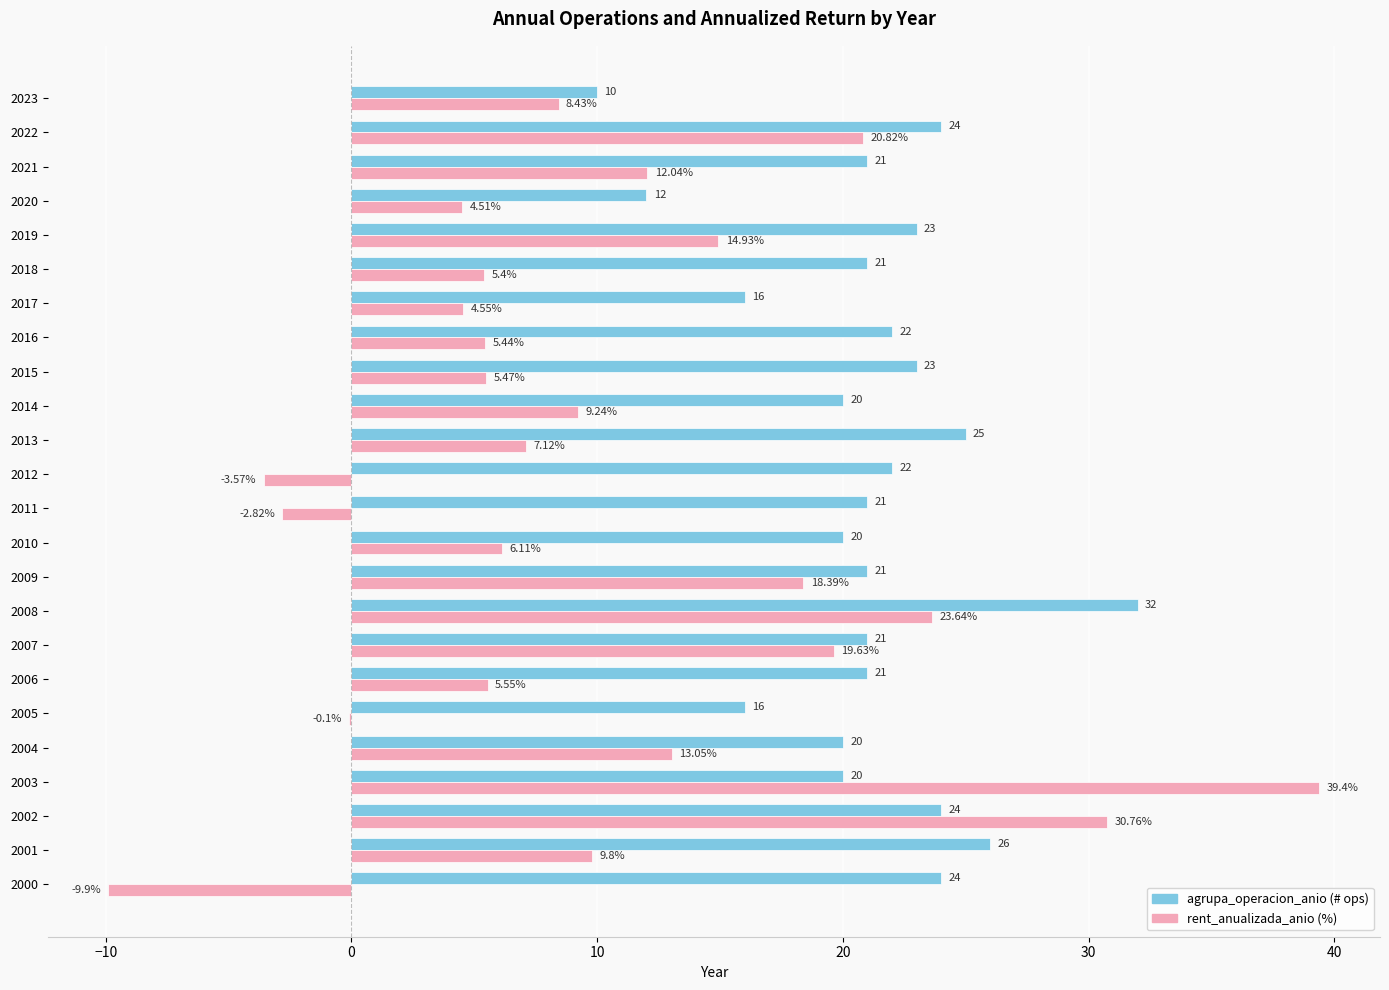

At which category is the sum across all series the highest?

2003